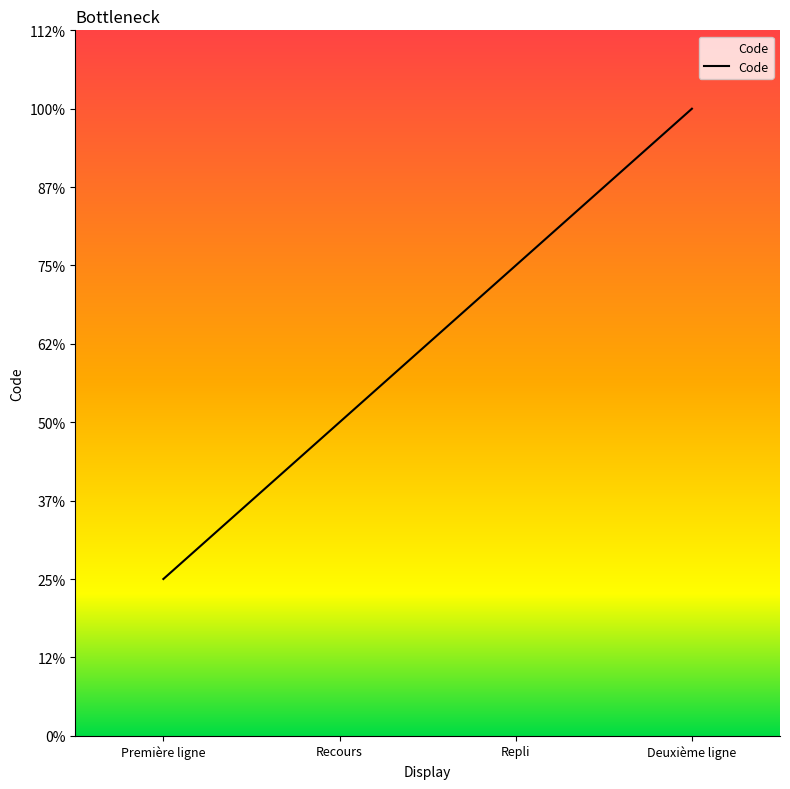

Which has a higher value, Deuxième ligne or Première ligne?

Deuxième ligne